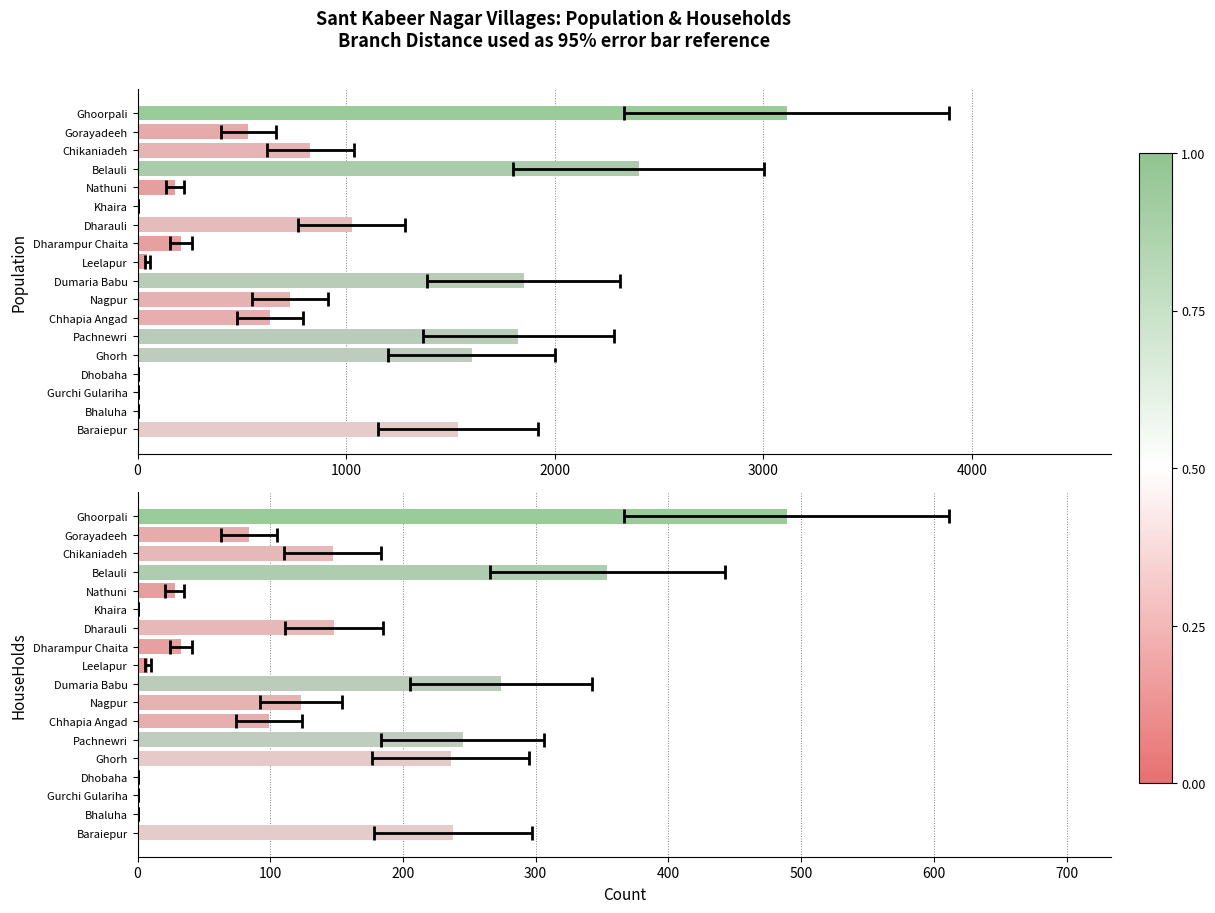

What are all the series names shown in the legend?

Population, HouseHolds